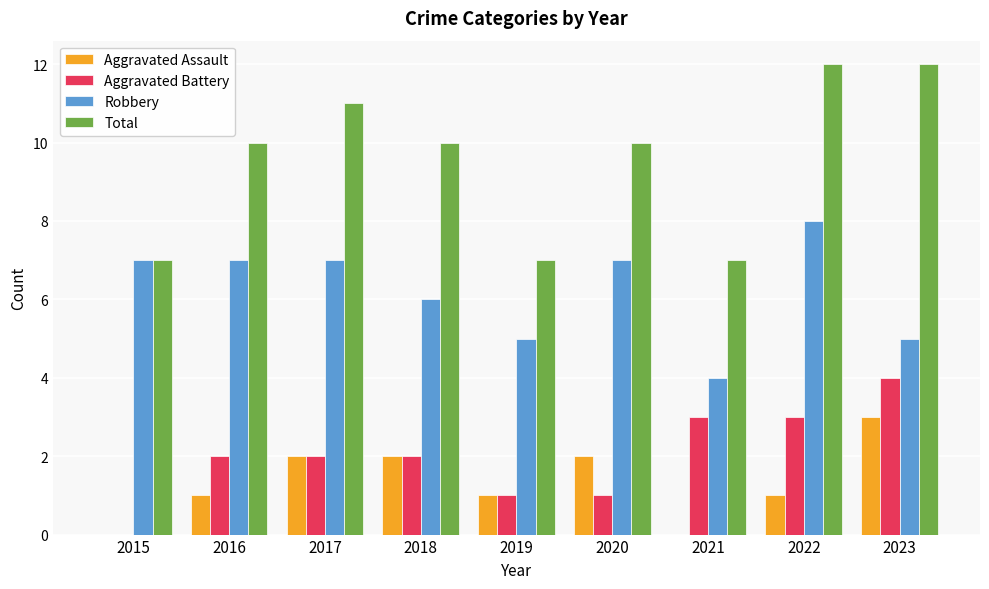

True or false: Total has a value of 7 at 2021.

True